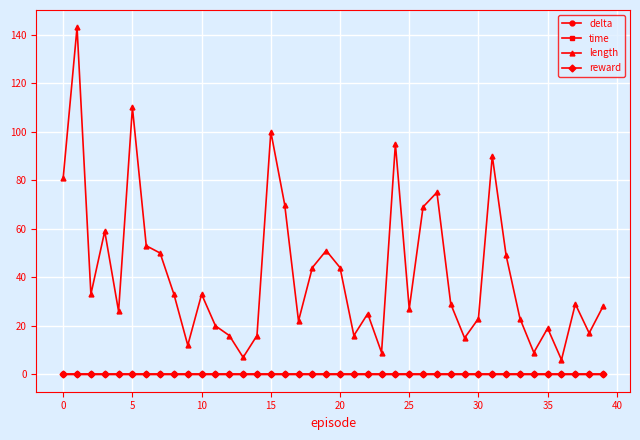

True or false: length and time intersect in this chart.

False